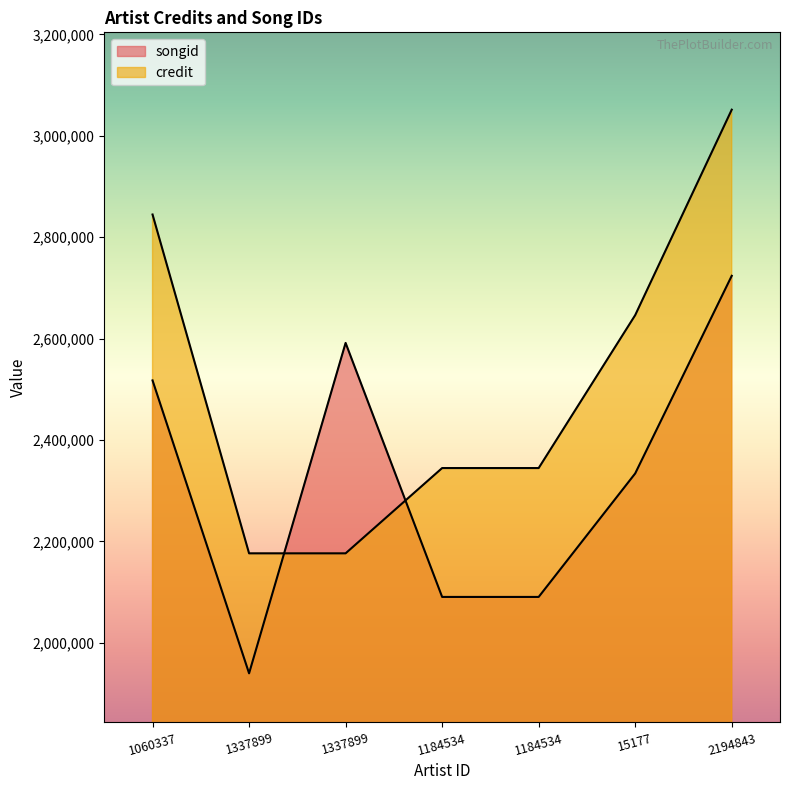

What is the label of the 5th point from the right?

1337899